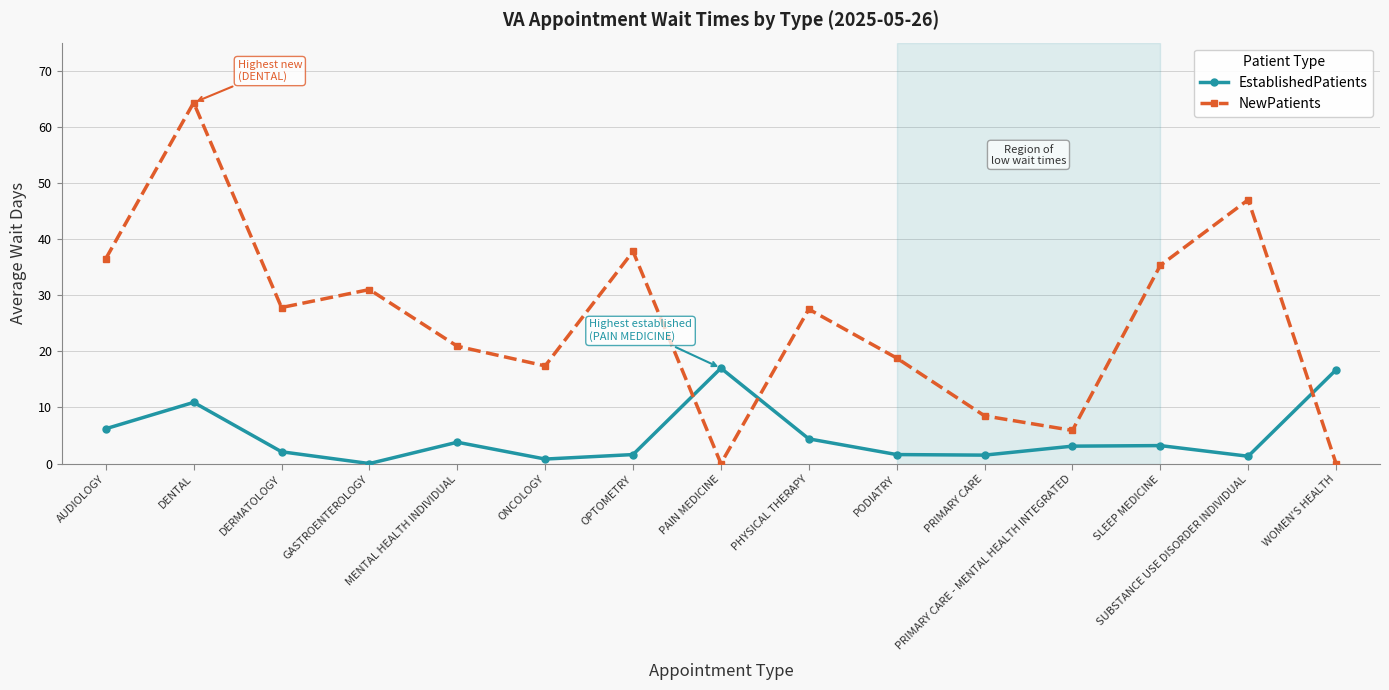

What is the maximum value shown in the chart?

64.3